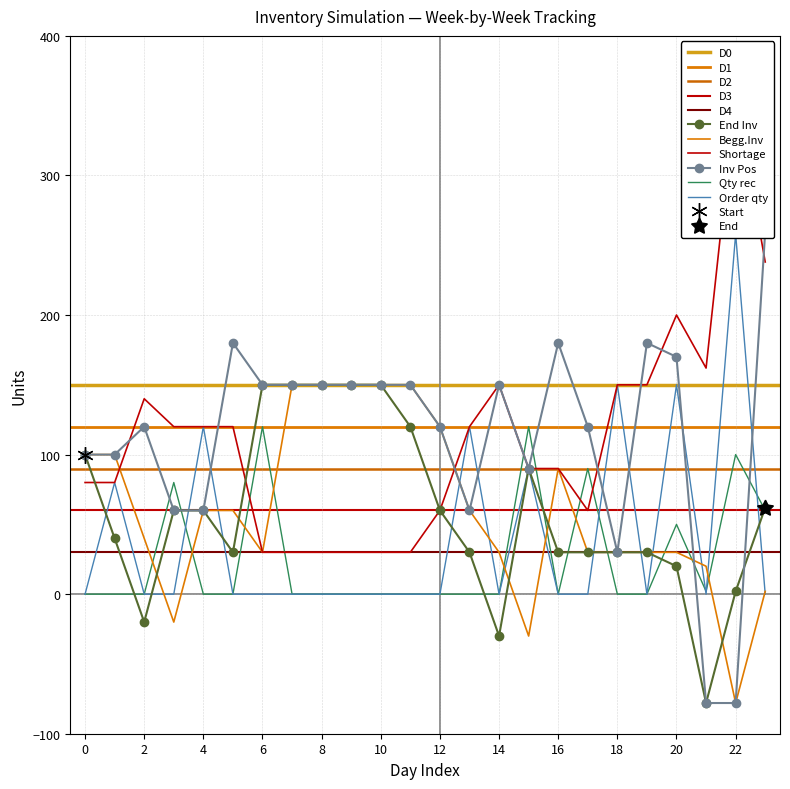

What is the spread (max minus min) of values at 19?

180